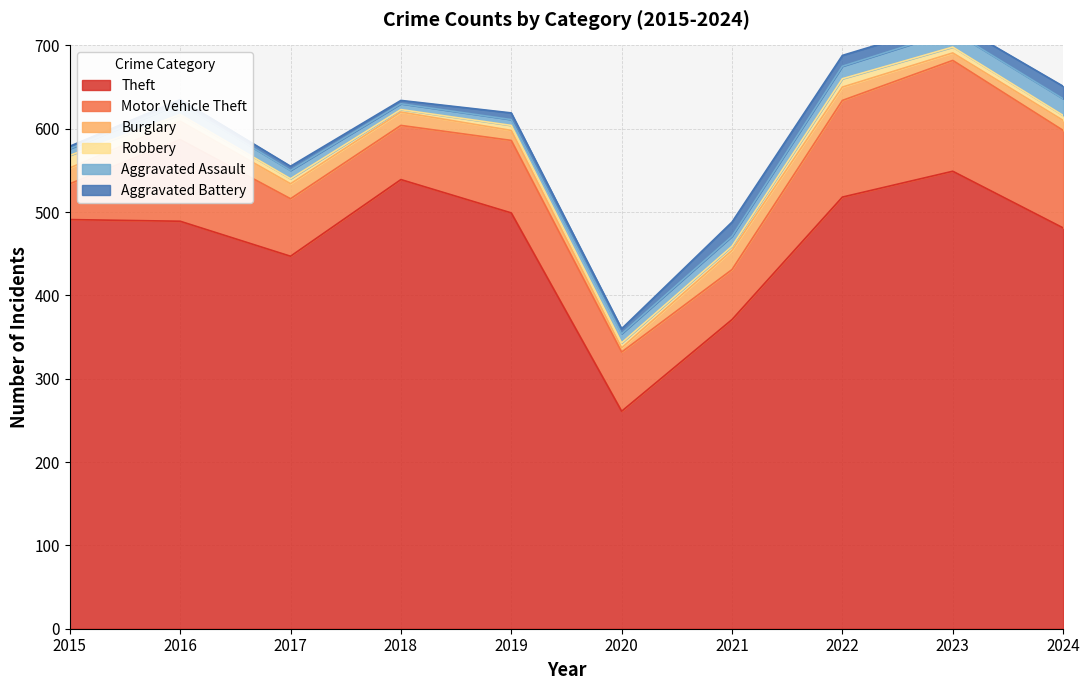

How many distinct data groups are displayed?

6